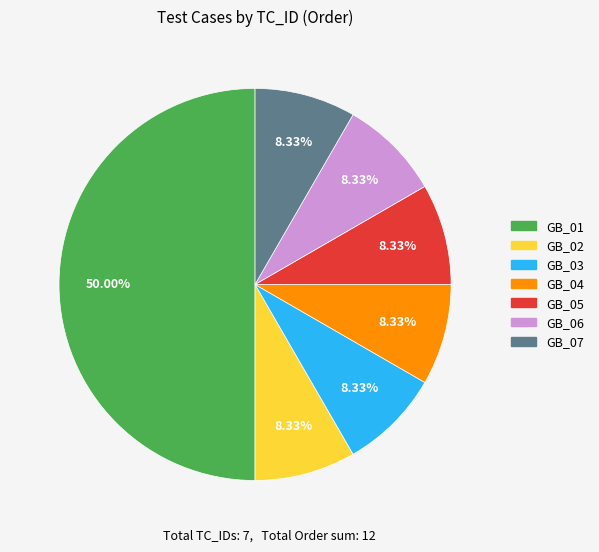

What is the largest slice in the pie chart?

GB_01